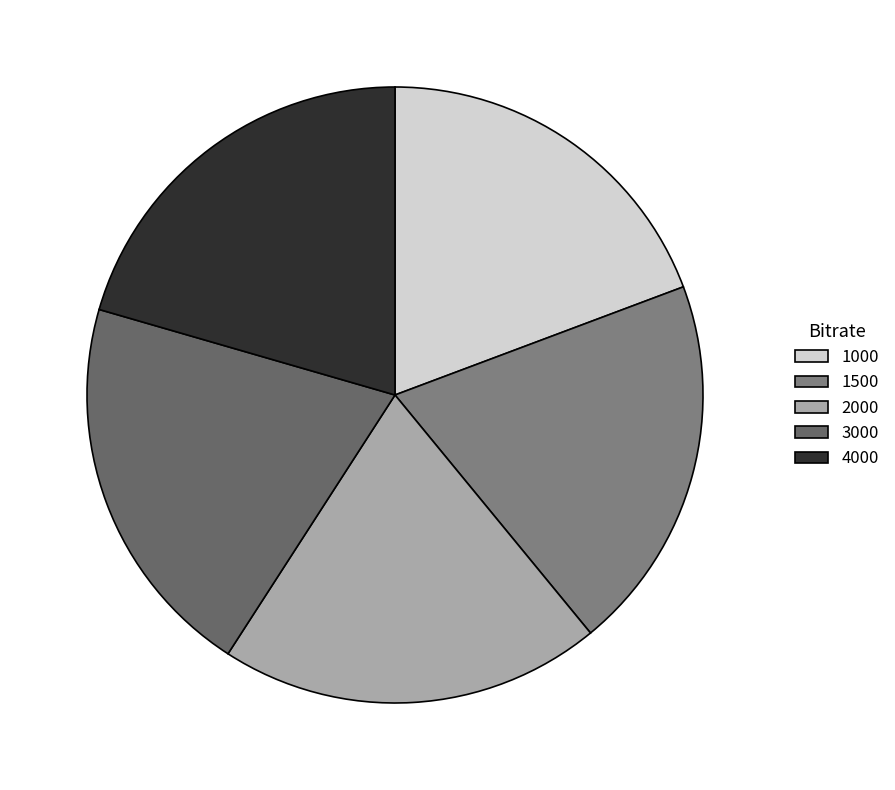

Is 1500 the majority of the pie?

No